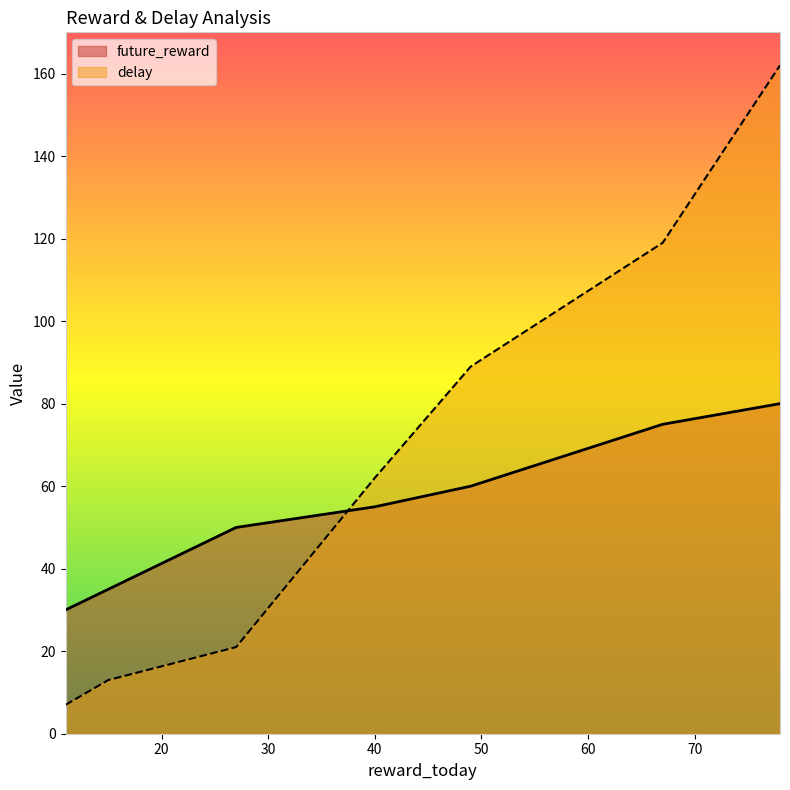

What is the sum of all future_reward values?

385